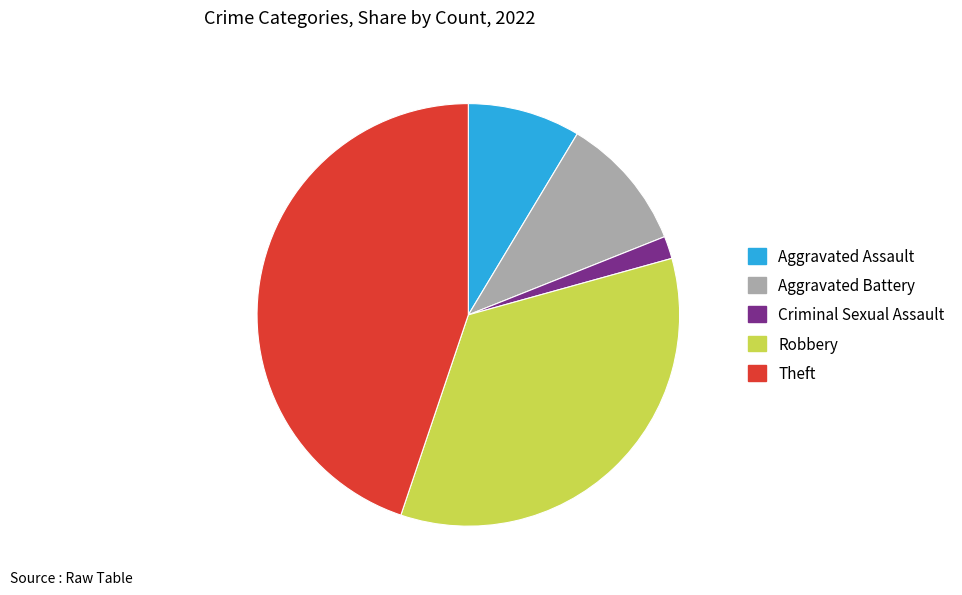

Between Criminal Sexual Assault and Robbery, which is larger?

Robbery